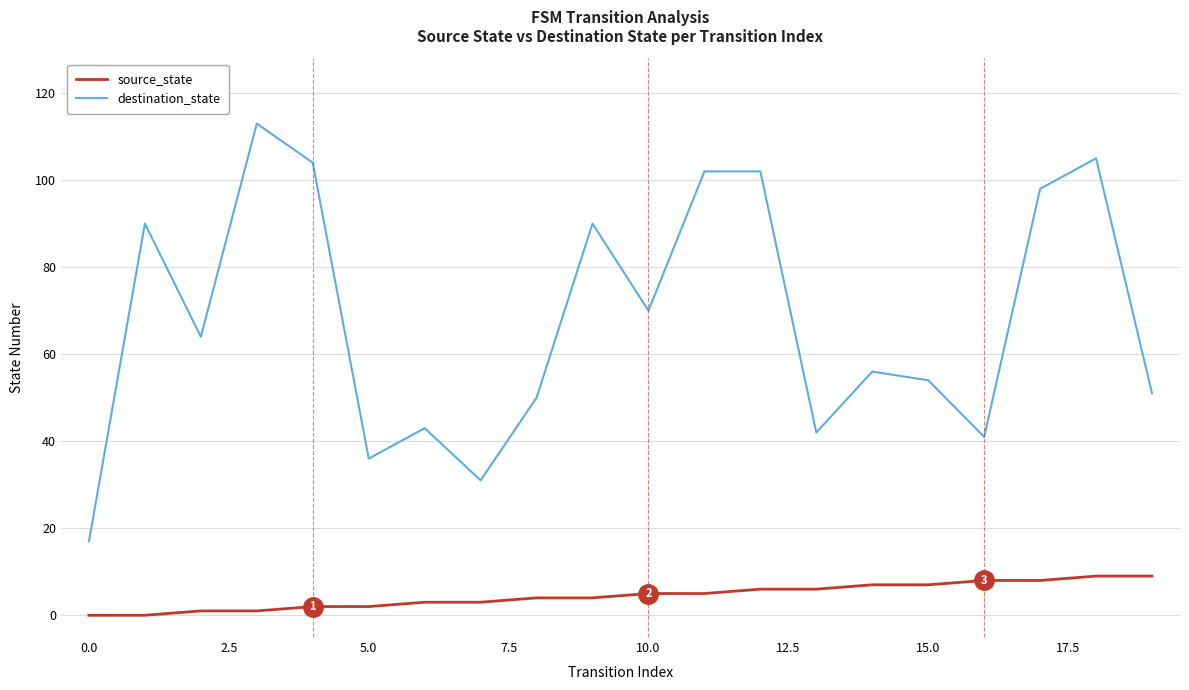

Reading left to right, what are all the values shown in this chart?

source_state: 0	0	1	1	2	2	3	3	4	4	5	5	6	6	7	7	8	8	9	9
destination_state: 17	90	64	113	104	36	43	31	50	90	70	102	102	42	56	54	41	98	105	51